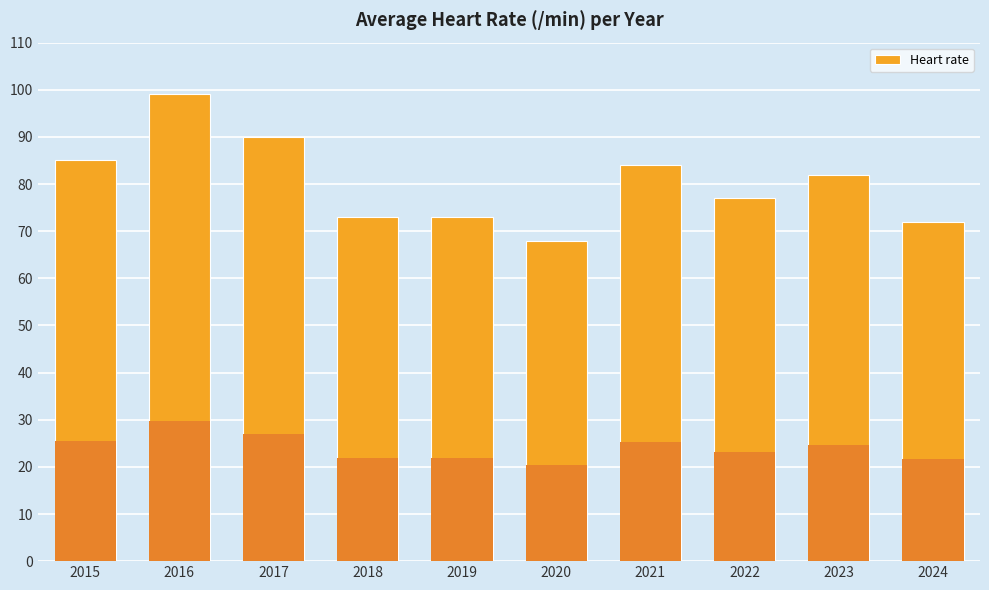

How many data points are less than 82?

5